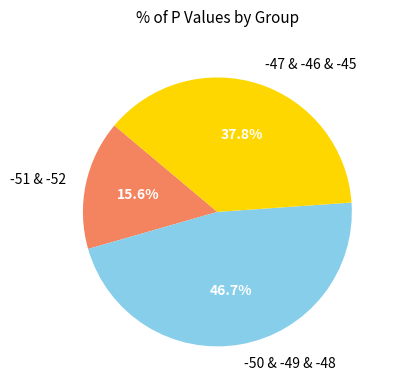

Count the number of slices in the pie.

3